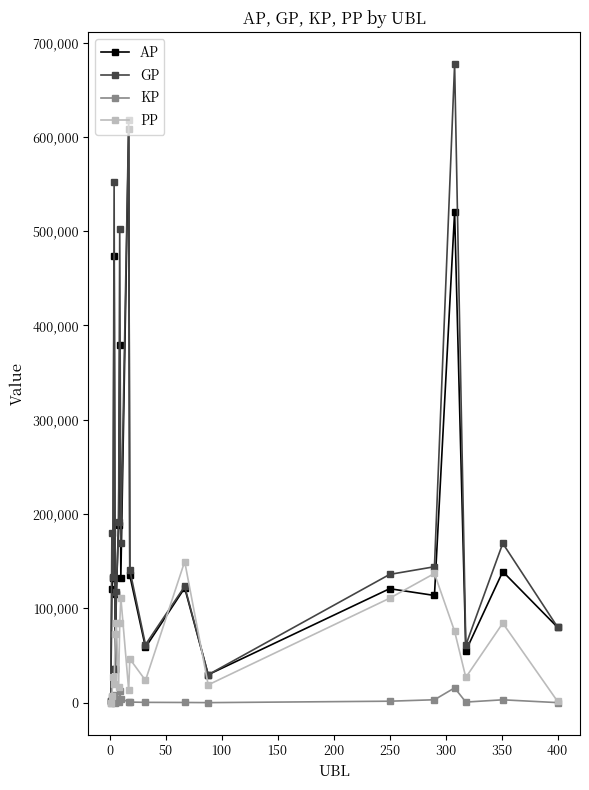

How many categories are shown in the chart?

20